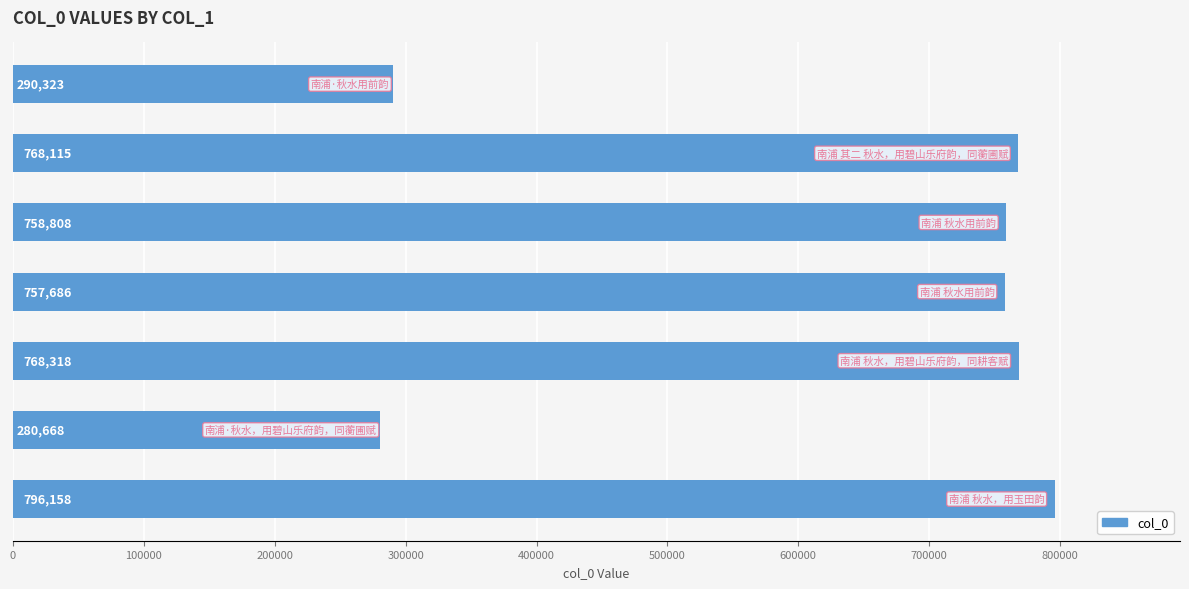

What is the greatest value displayed?

796158